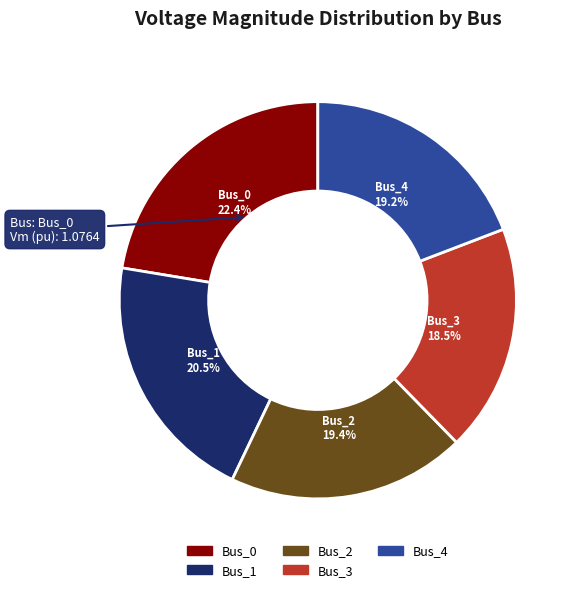

What is the smallest slice in the pie chart?

Bus_3